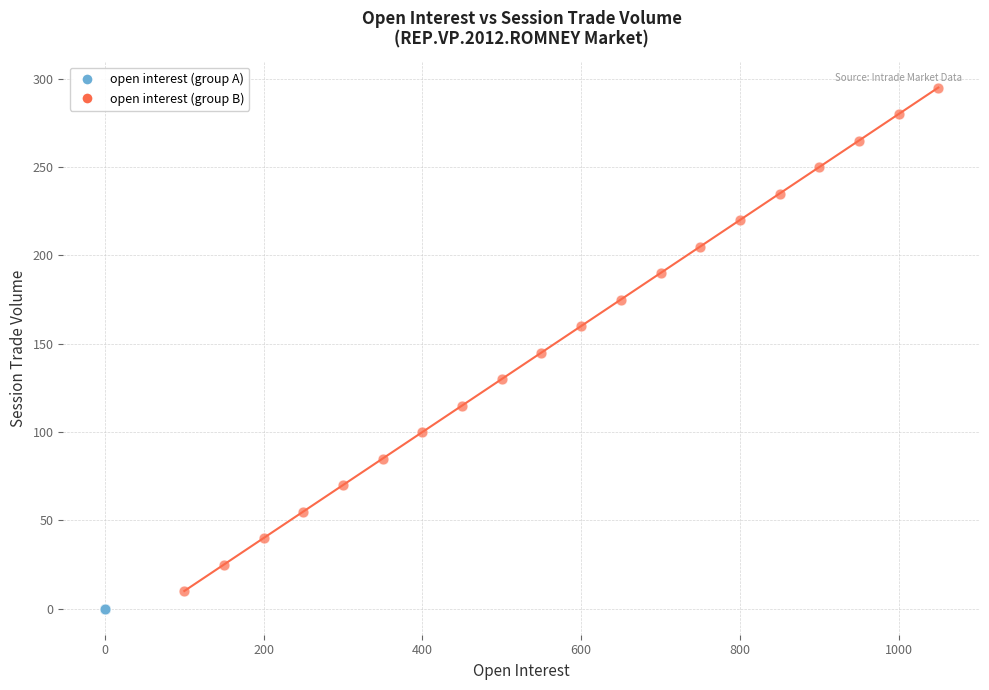

Which series contains the highest Y value?

open interest (group B)